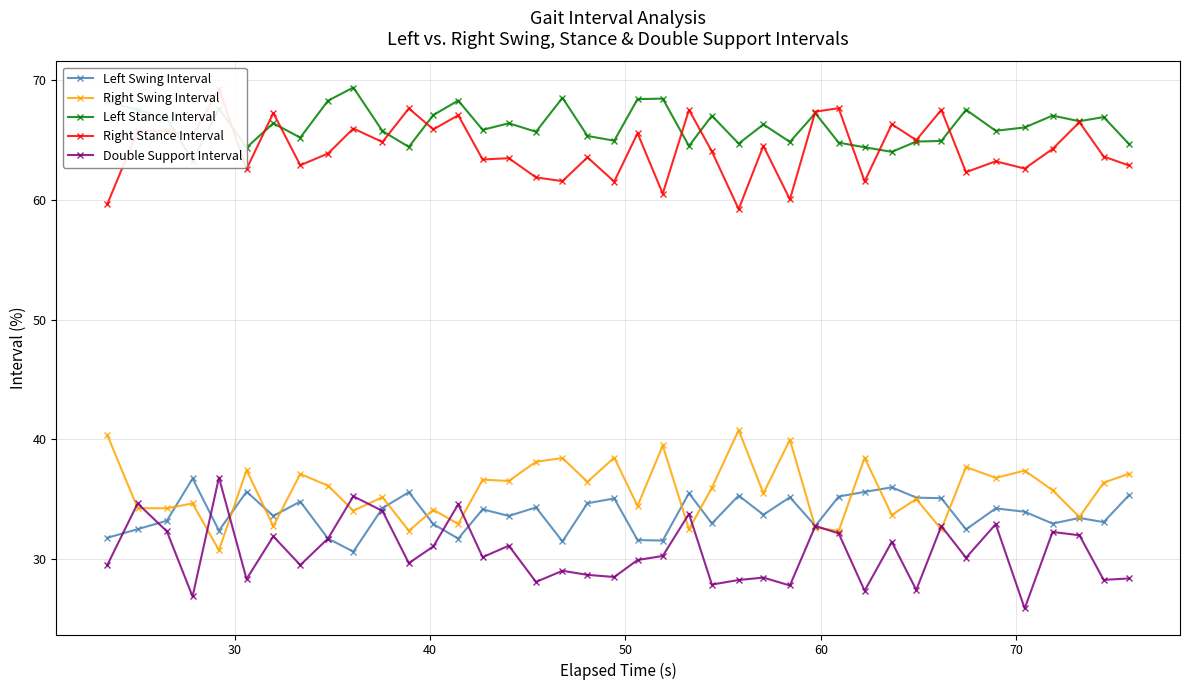

Is this an area chart (filled region under the line)?

No